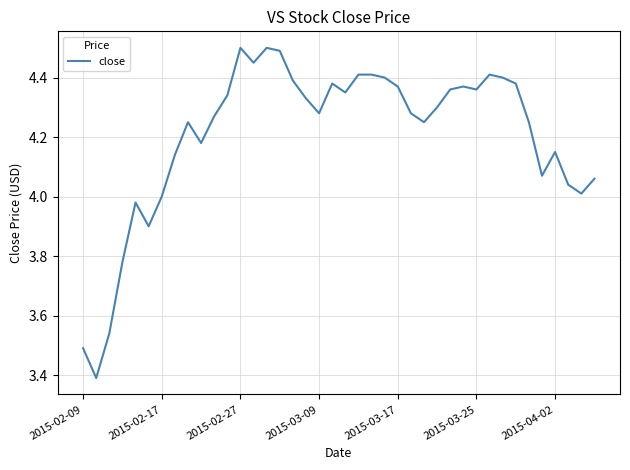

What is the minimum value shown in the chart?

3.4